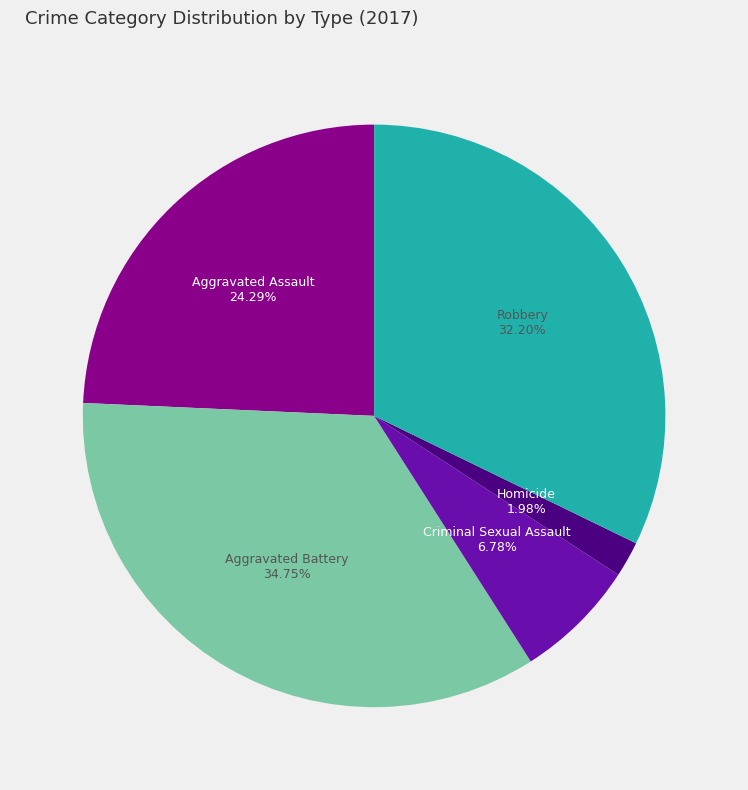

What percentage do Robbery and Criminal Sexual Assault together represent?

39.0%